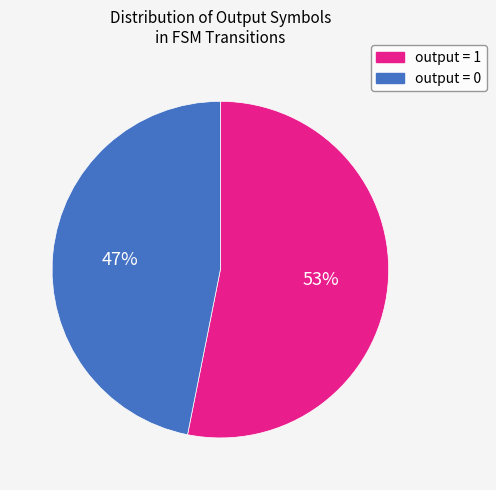

Combined, do output = 1 and output = 0 account for over 50%?

Yes